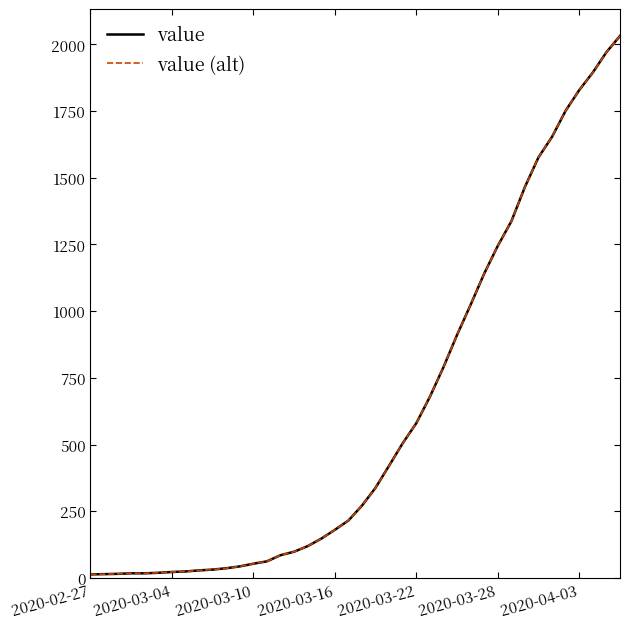

What is the average value of the value (alt) series?

616